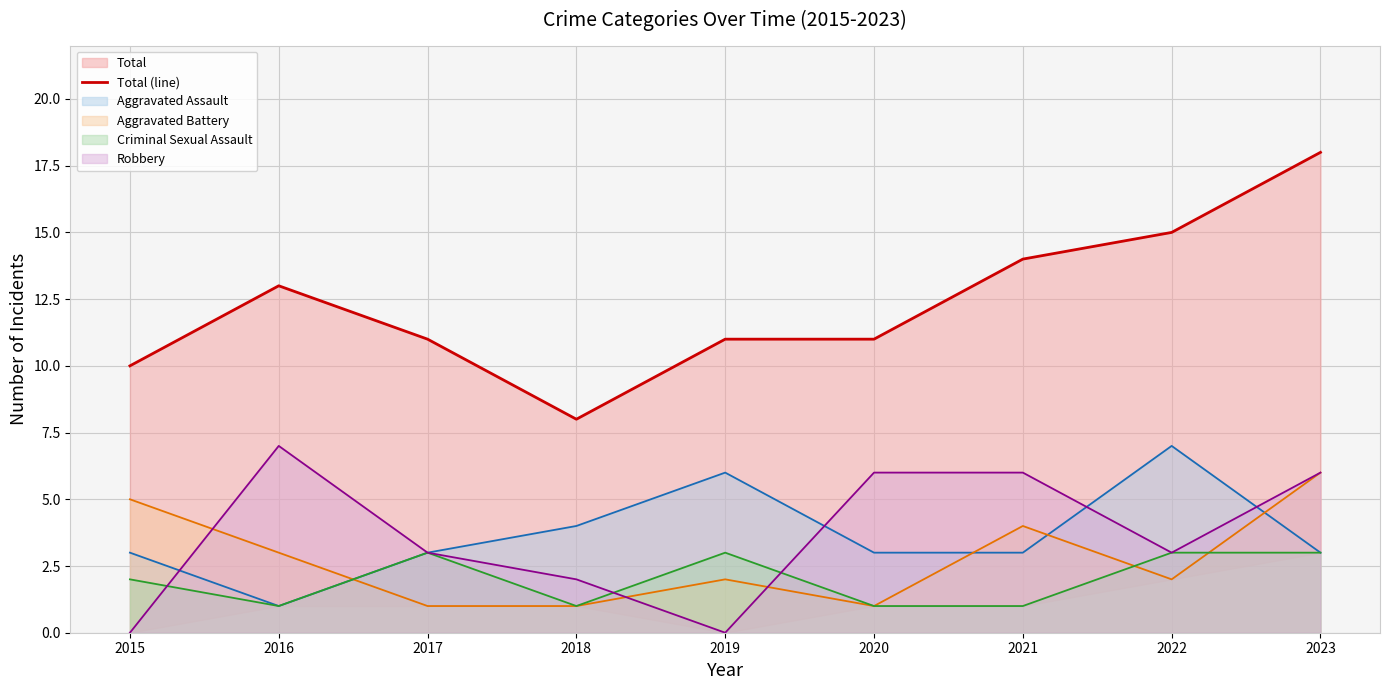

The value at 2023 is 18. True or false?

True